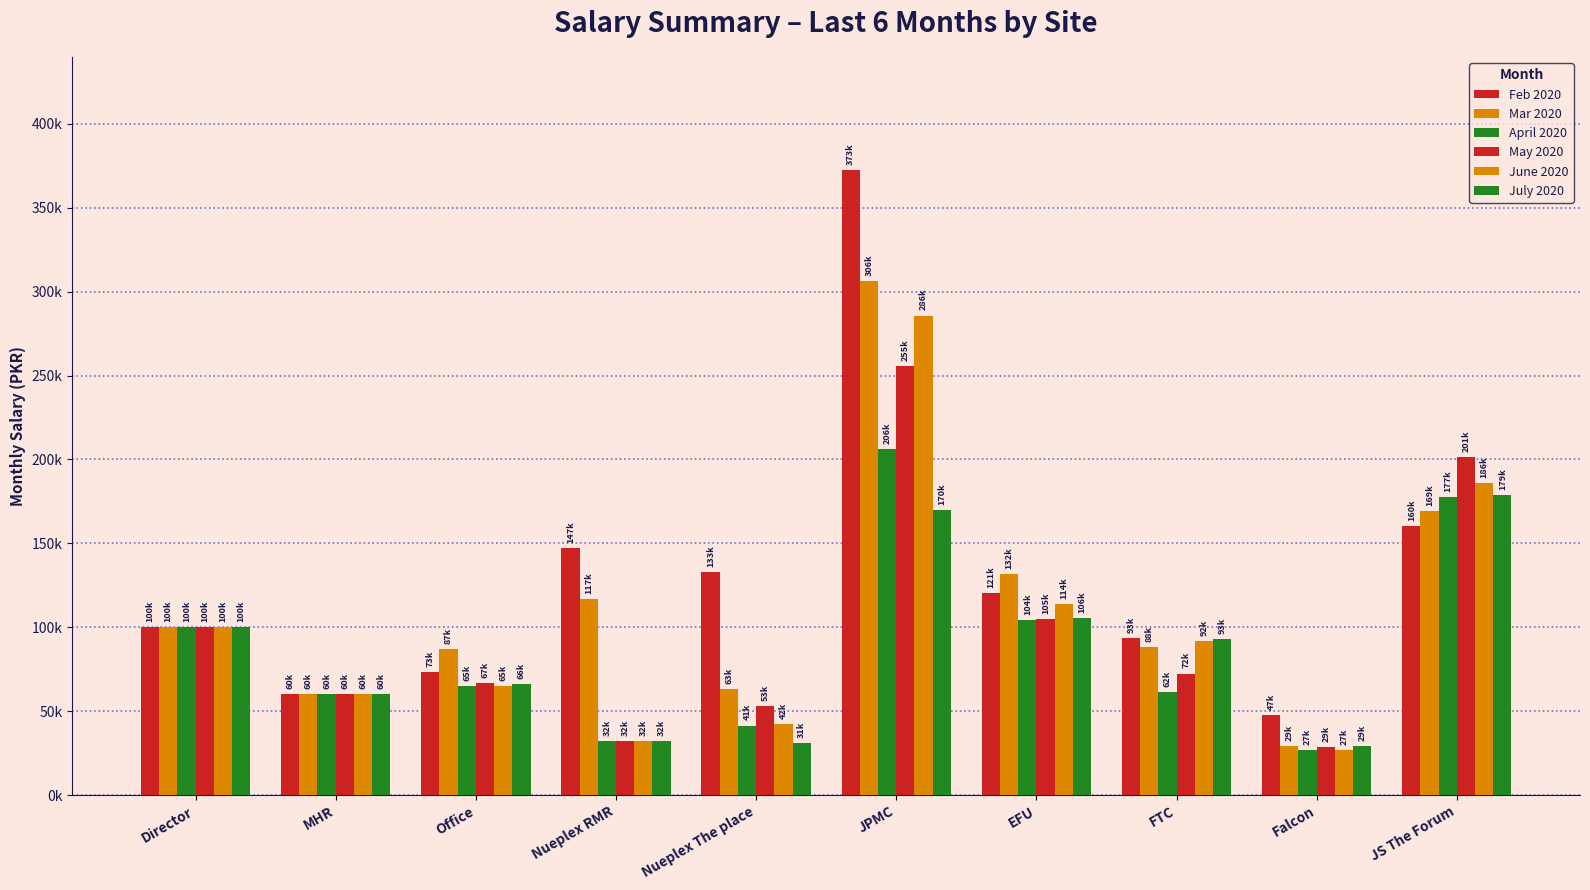

Which series has the widest spread of values?

Feb 2020